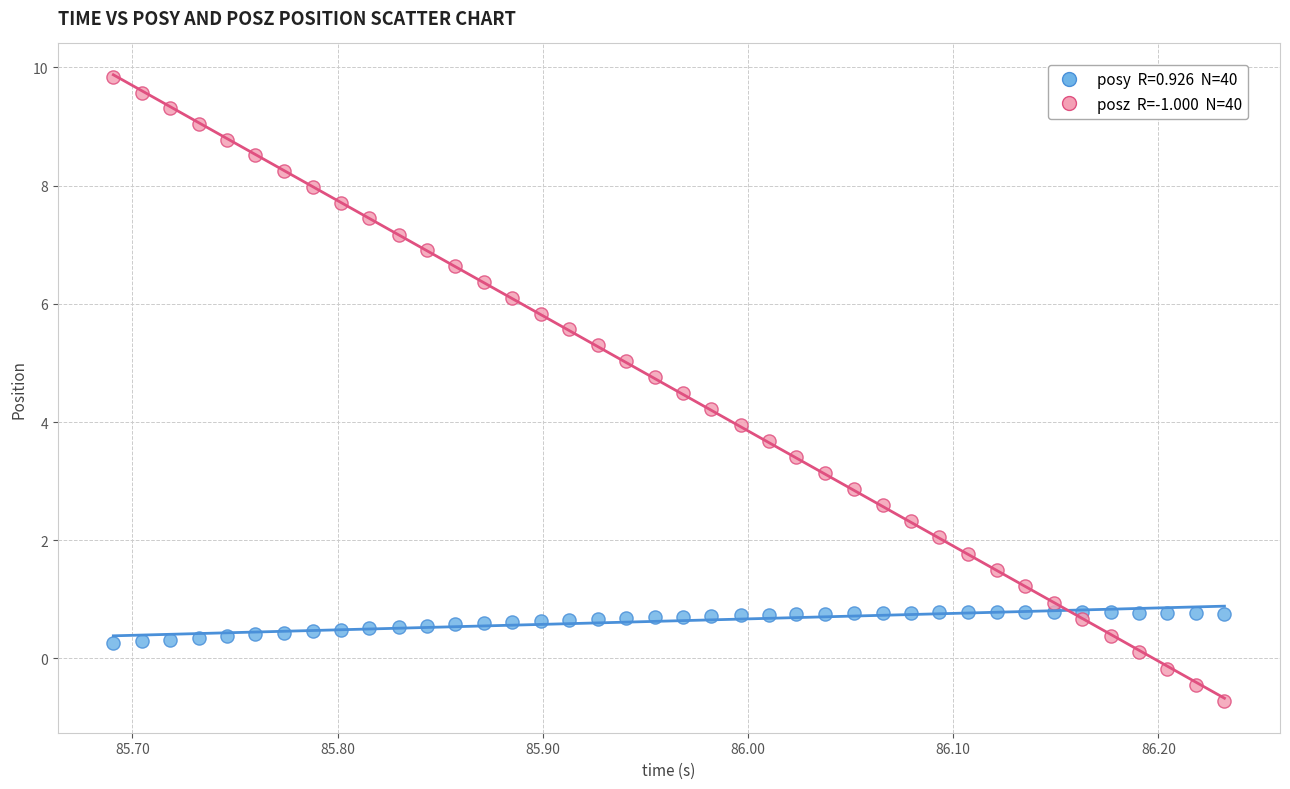

Across all data points, what is the range of X values (max minus min)?

0.5